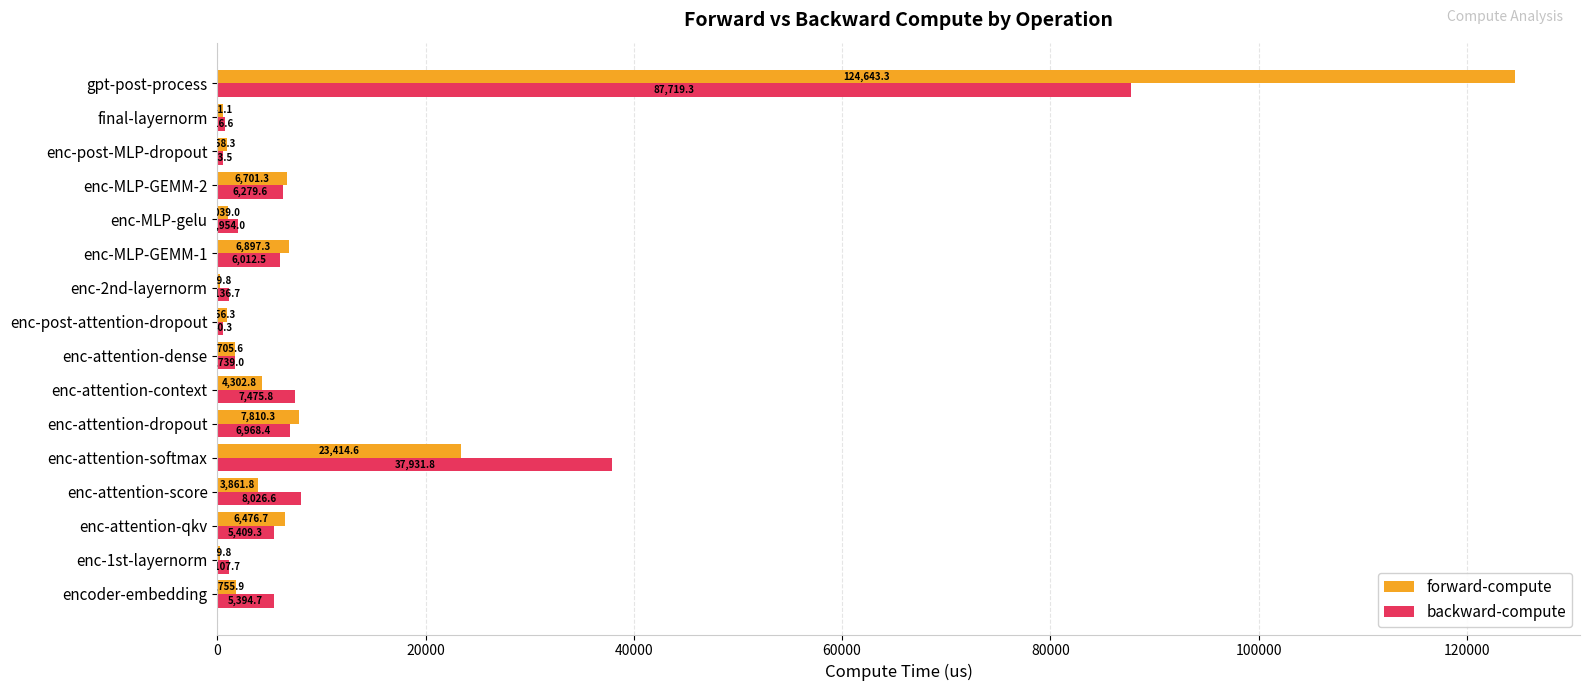

Is it true that backward-compute equals 1136.7 at enc-2nd-layernorm?

True